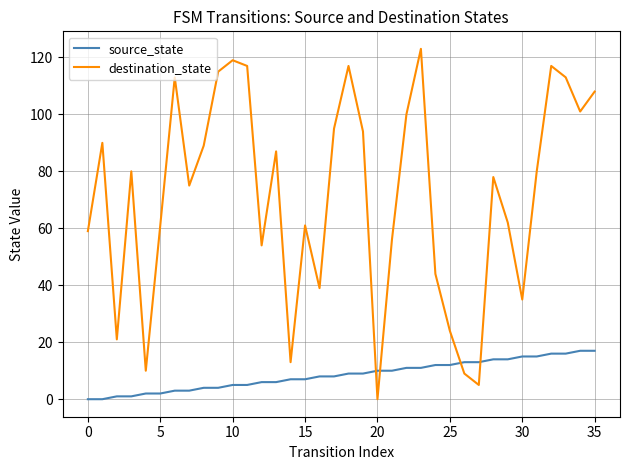

List the series in order of their overall mean, lowest first.

source_state, destination_state